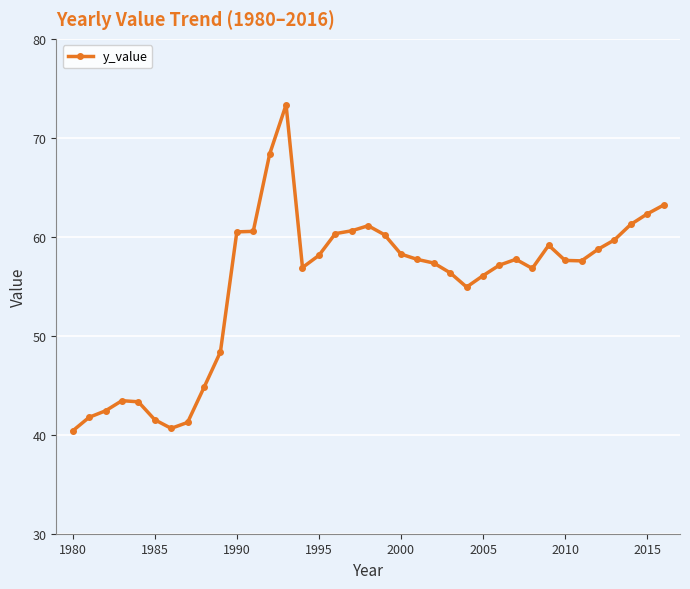

What is the value of the 36th point from the left?

62.3